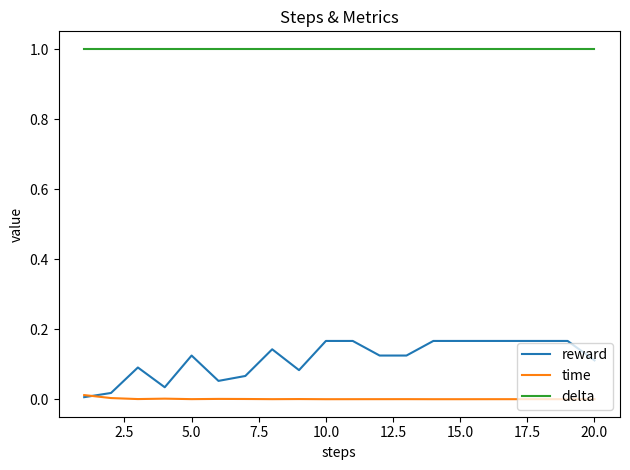

List the series in order of their peak value, highest first.

delta, reward, time